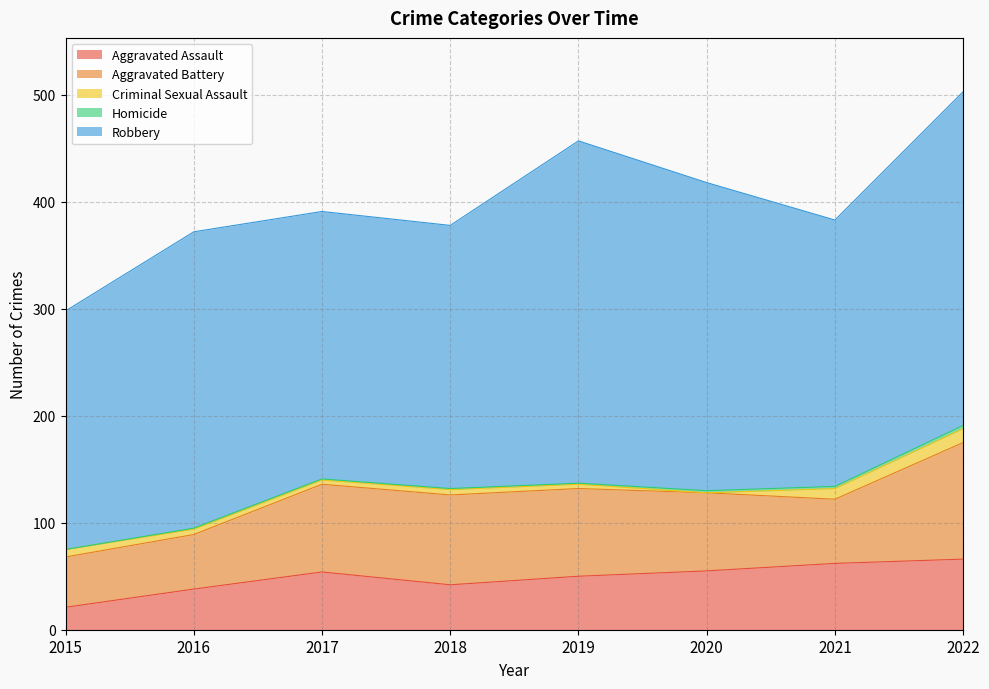

What is the difference between the maximum and minimum values in the Criminal Sexual Assault series?

13